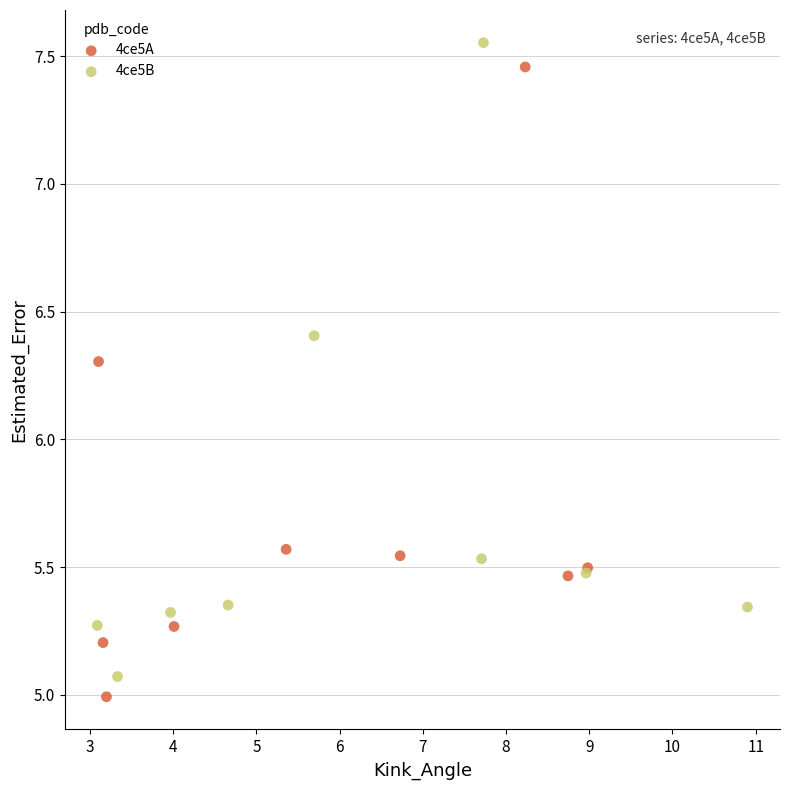

Which series reaches the minimum Y coordinate?

4ce5A